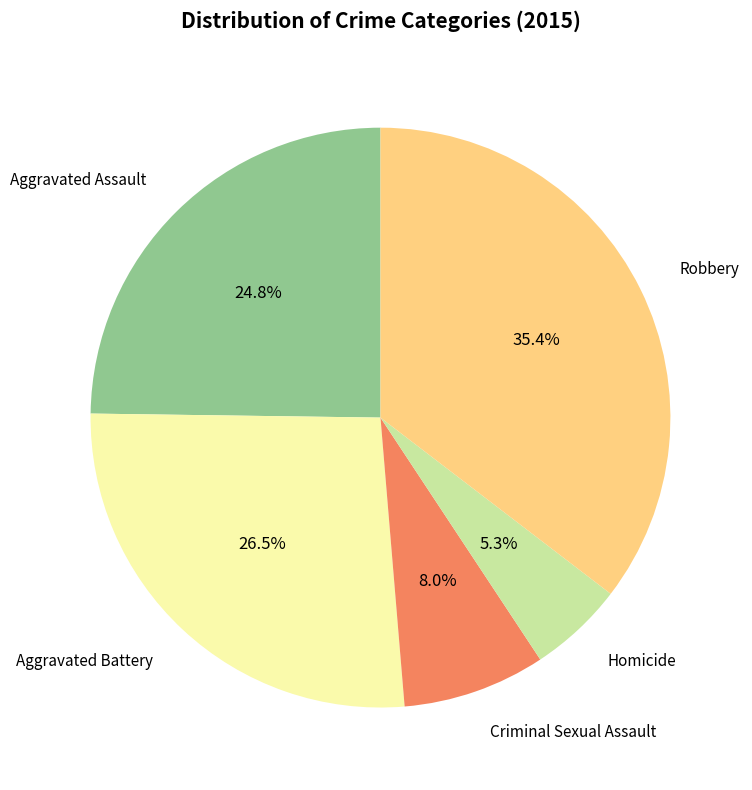

Is there a majority slice in this chart?

No